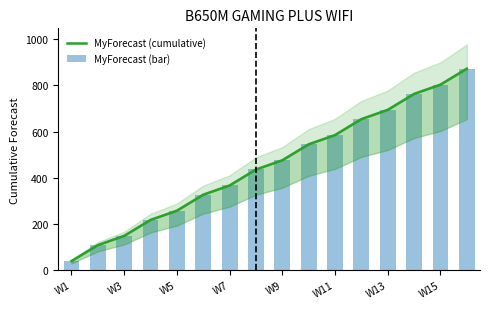

At 11, list the series in order from smallest to largest.

MyForecast (cumulative), MyForecast (bar)